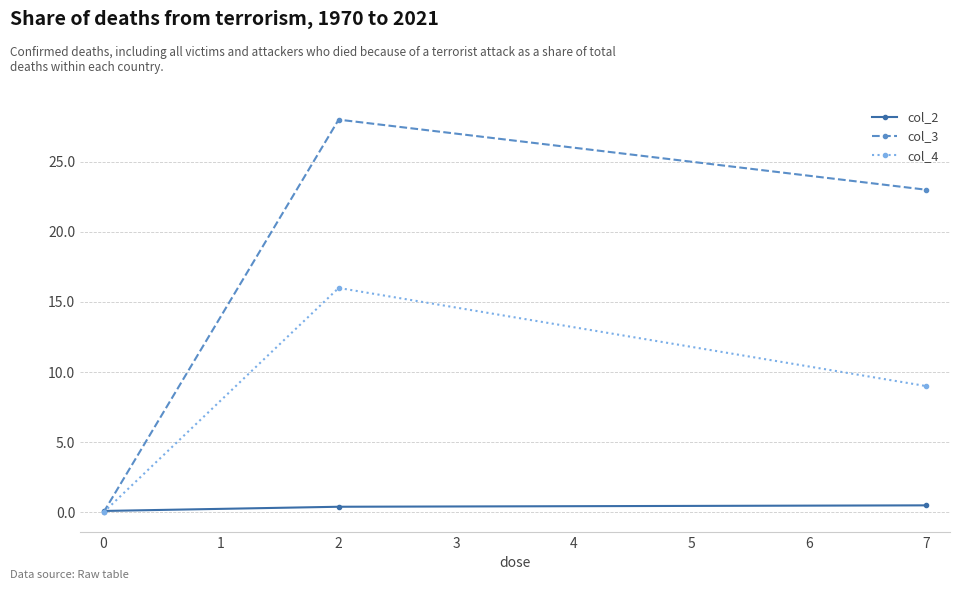

What is the value of the col_3 point at the 3rd from the left?

23.0